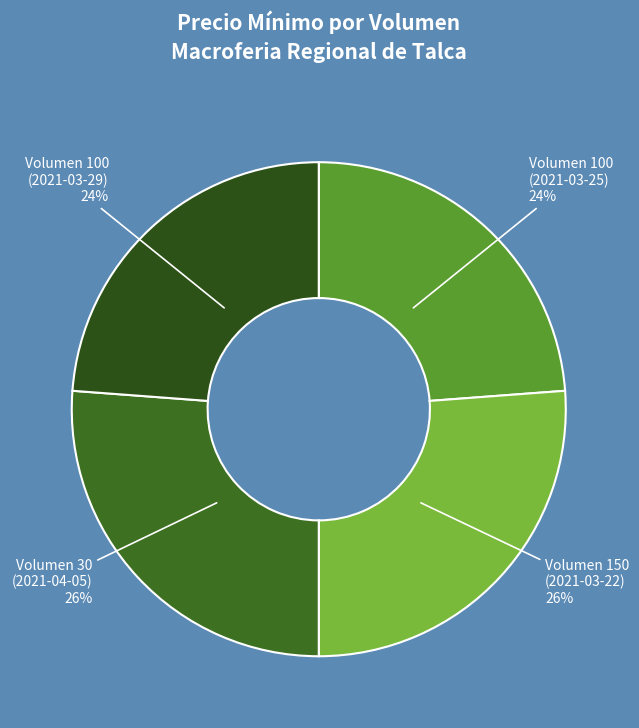

To the nearest percent, what is the average slice percentage?

25%